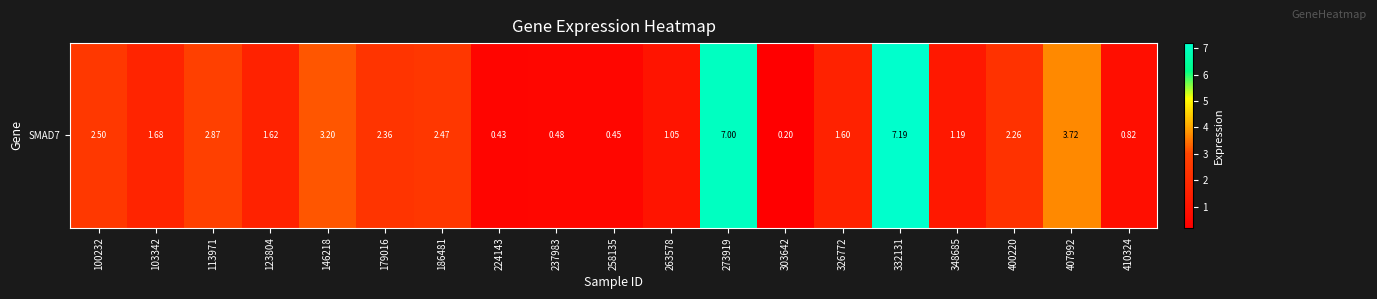

Approximately how many times larger is the value at 273919 compared to 400220?

3.1